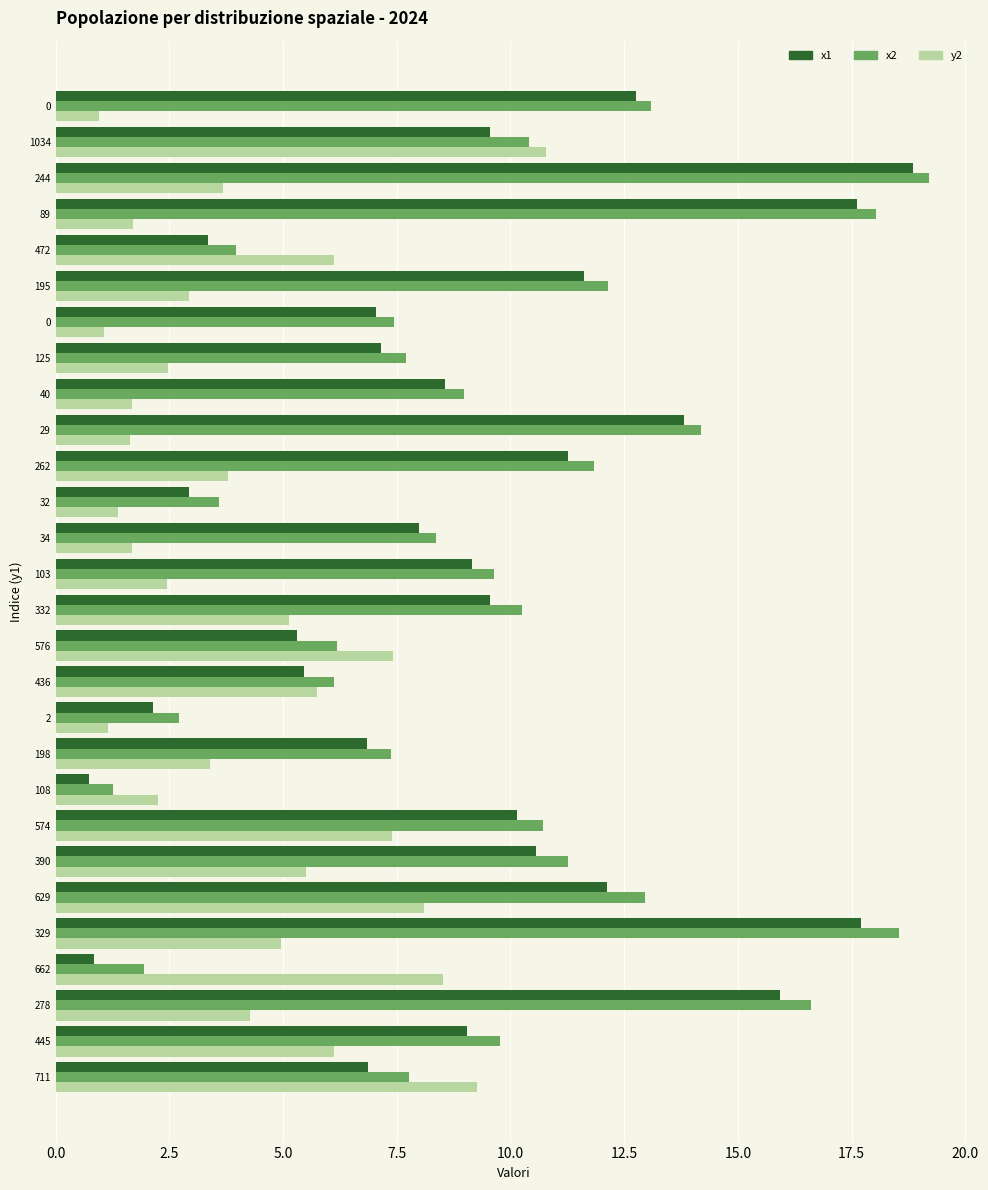

How many bars are there in total?

84